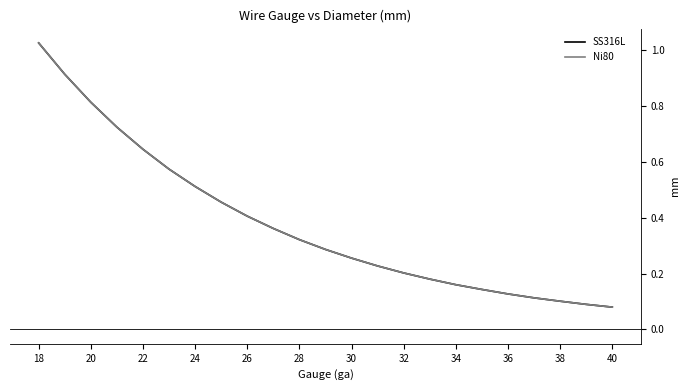

What is the value of the Ni80 point at the 13th from the left?

0.3